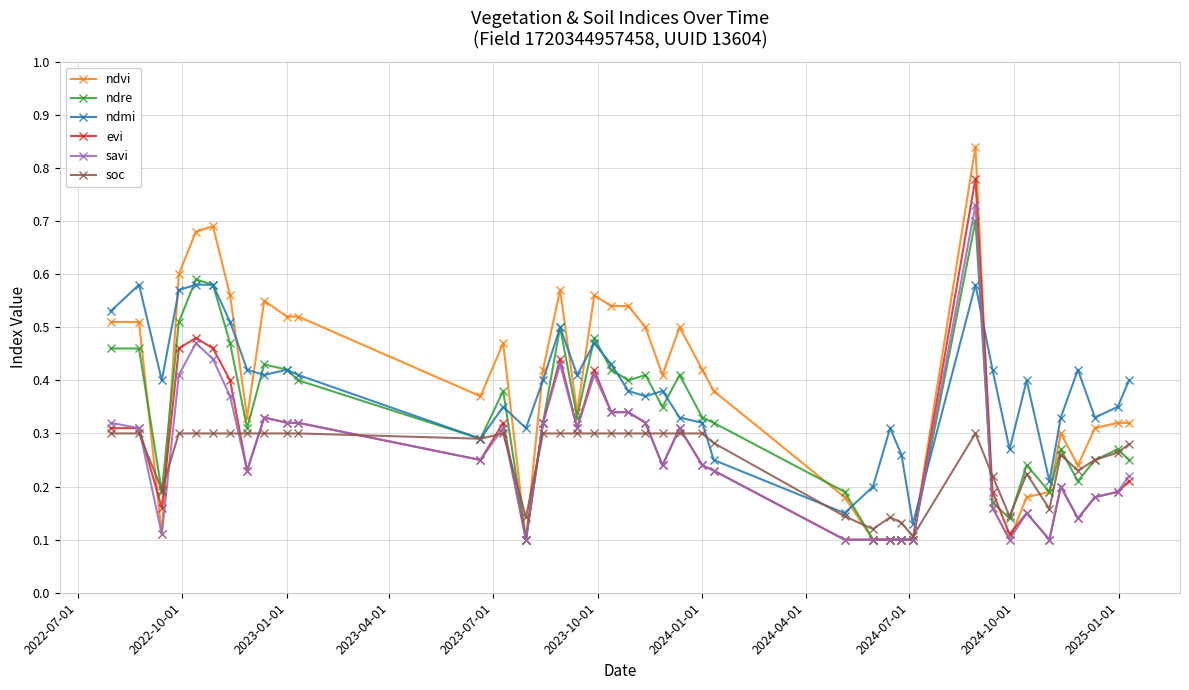

True or false: soc has more than 2 interior local peaks.

True